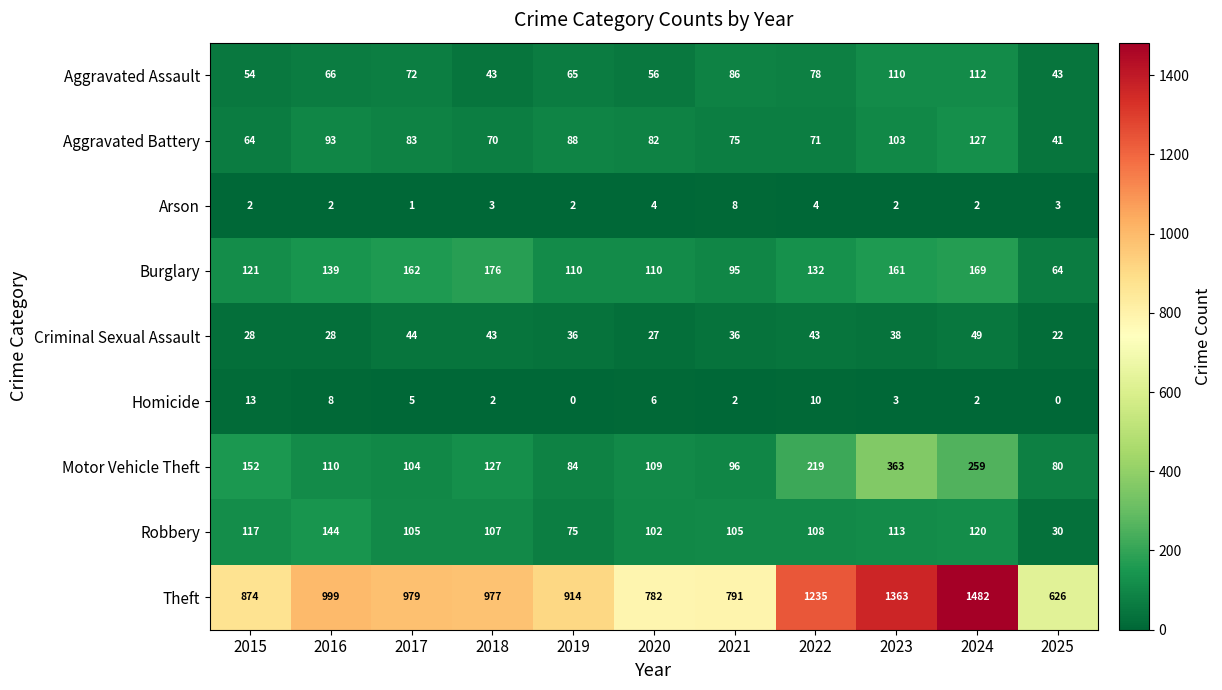

What is the difference between the Arson values at 2017 and 2022?

3